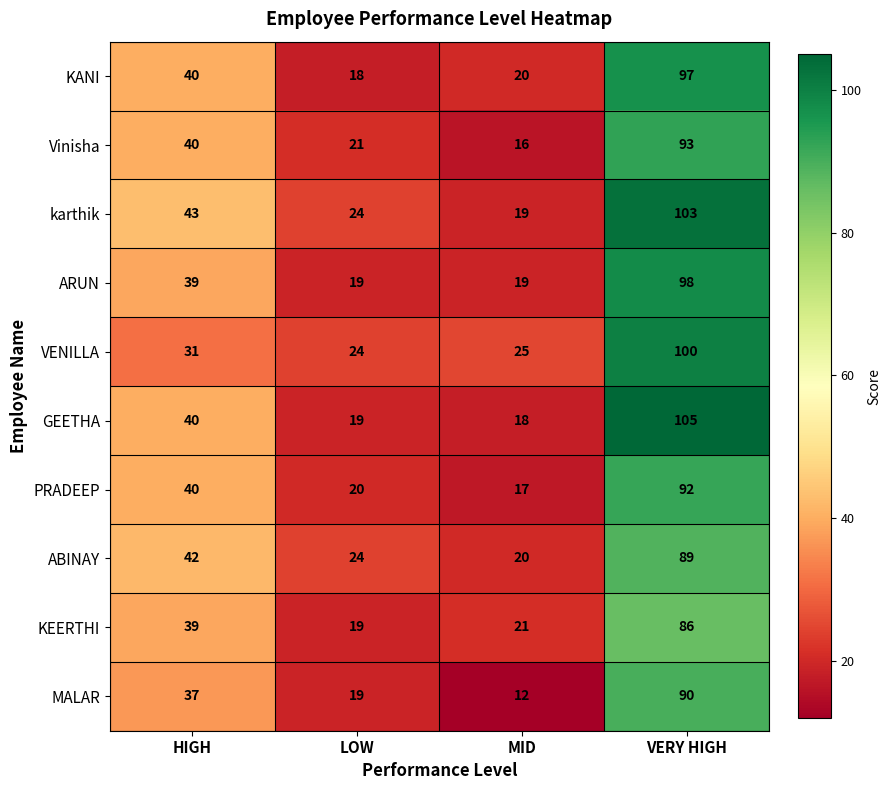

Which series has the widest spread of values?

GEETHA